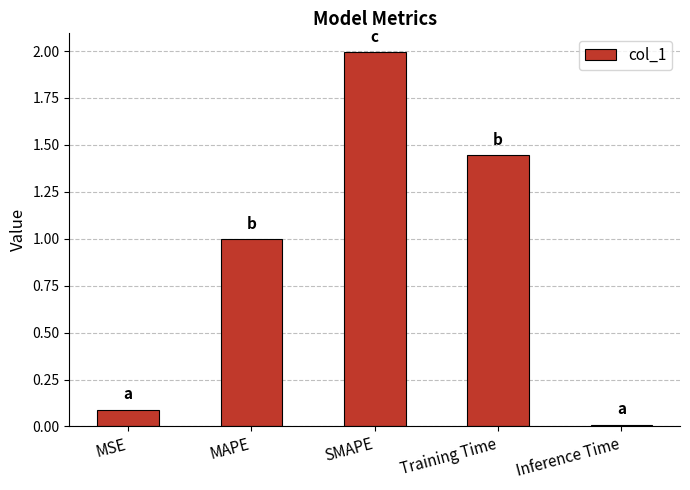

What position from the right is SMAPE?

3